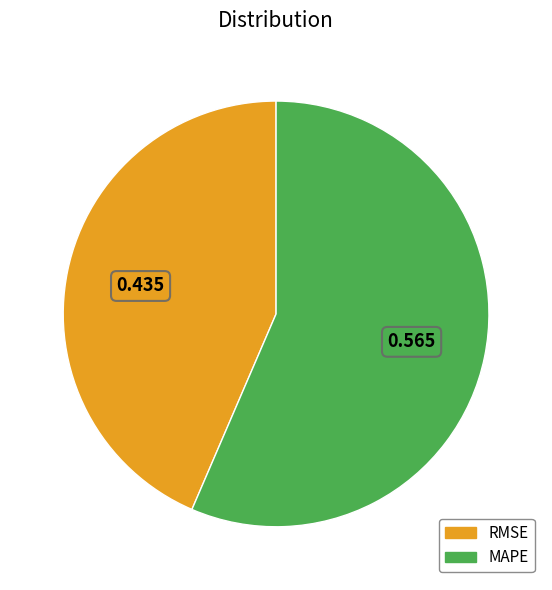

Do RMSE and MAPE together represent more than half of the pie?

Yes